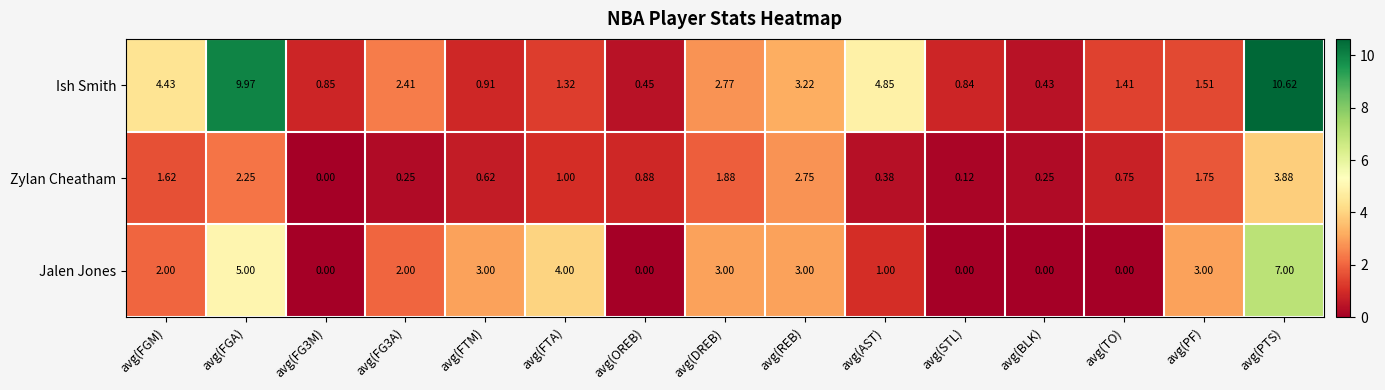

Which series changed the most between avg(FGA) and avg(FG3M)?

Ish Smith